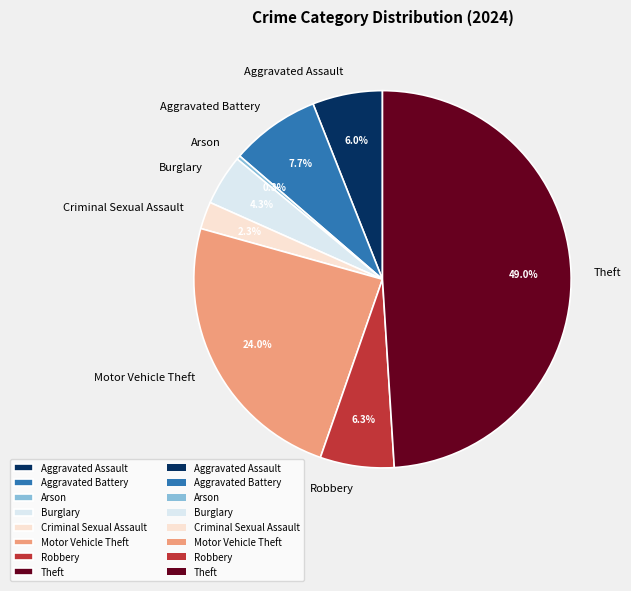

Approximately how many times larger is the value at Theft compared to Aggravated Battery?

6.4